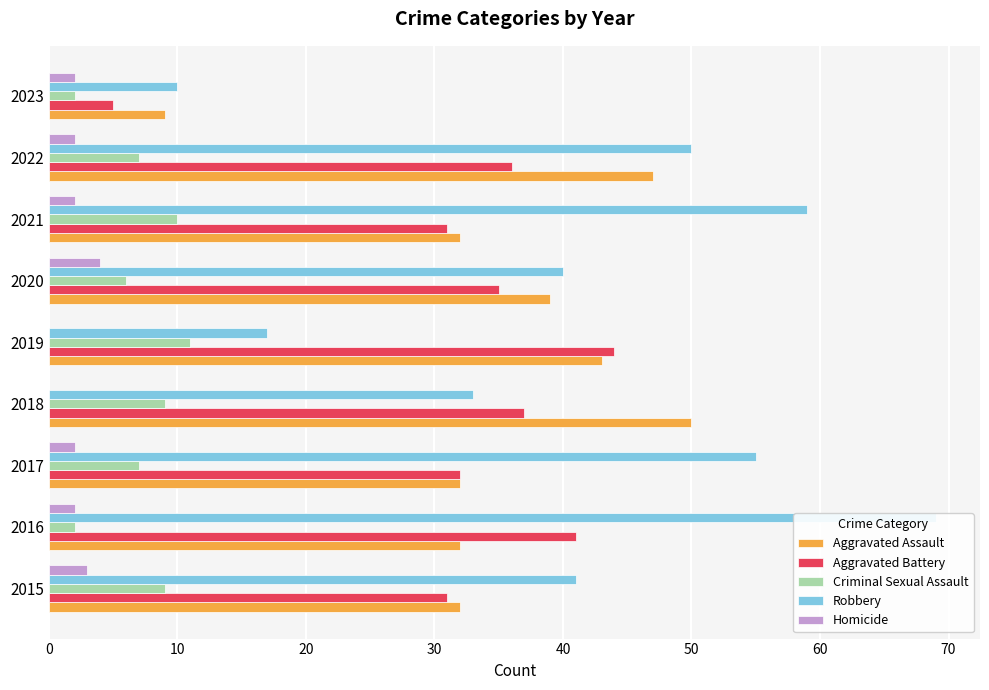

At 2022, list the series in order from smallest to largest.

Homicide, Criminal Sexual Assault, Aggravated Battery, Aggravated Assault, Robbery